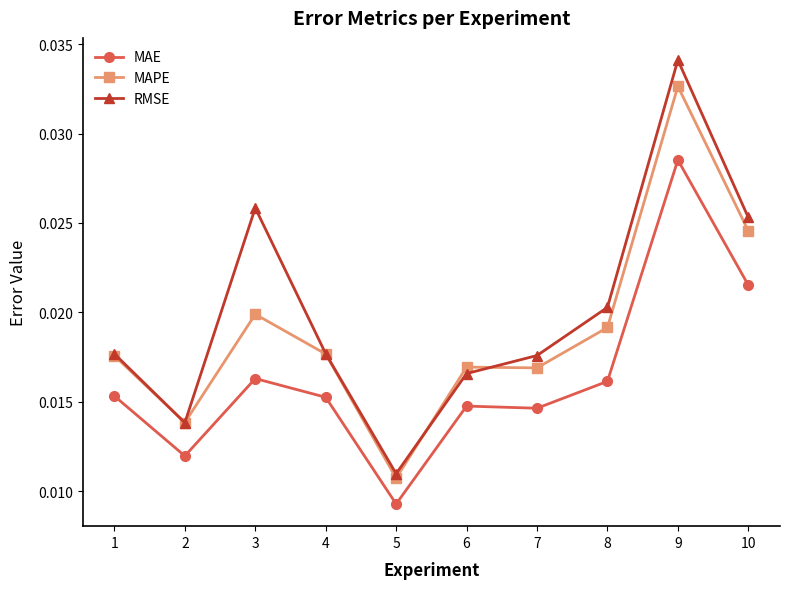

Does the chart display data point markers on the line(s)?

Yes